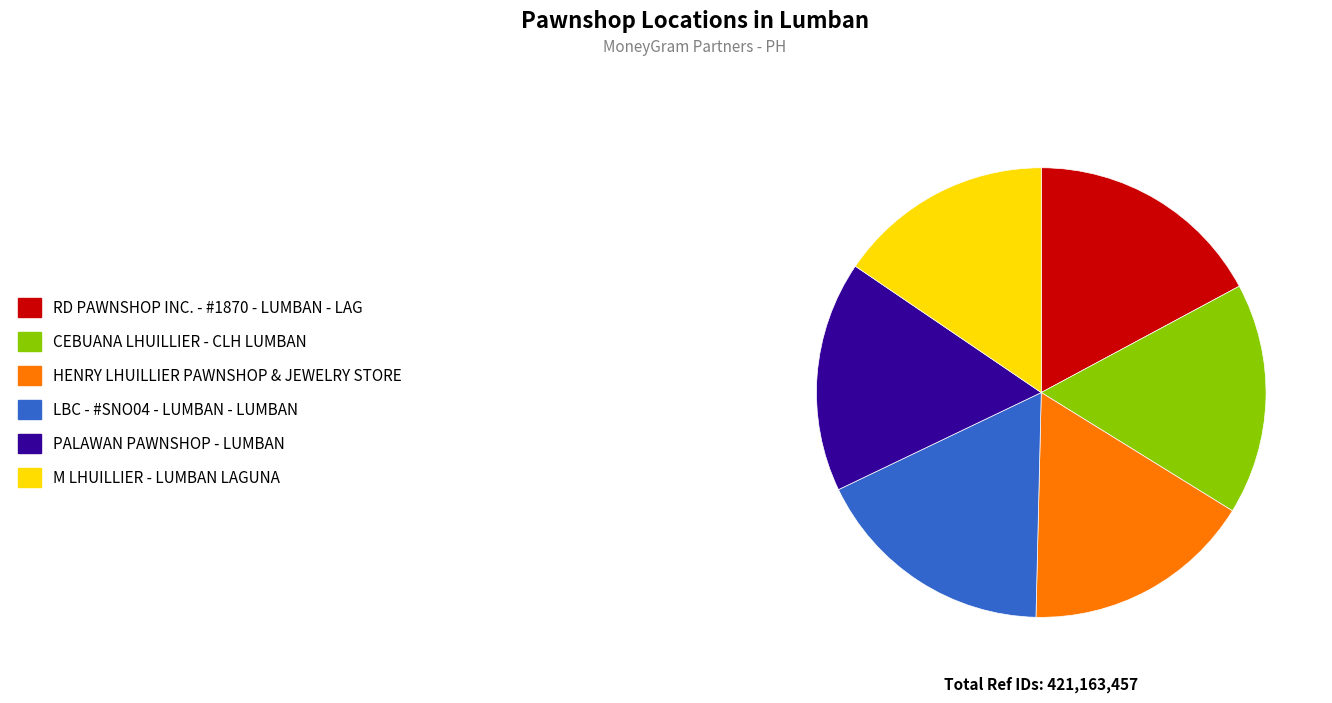

Is there a majority slice in this chart?

No